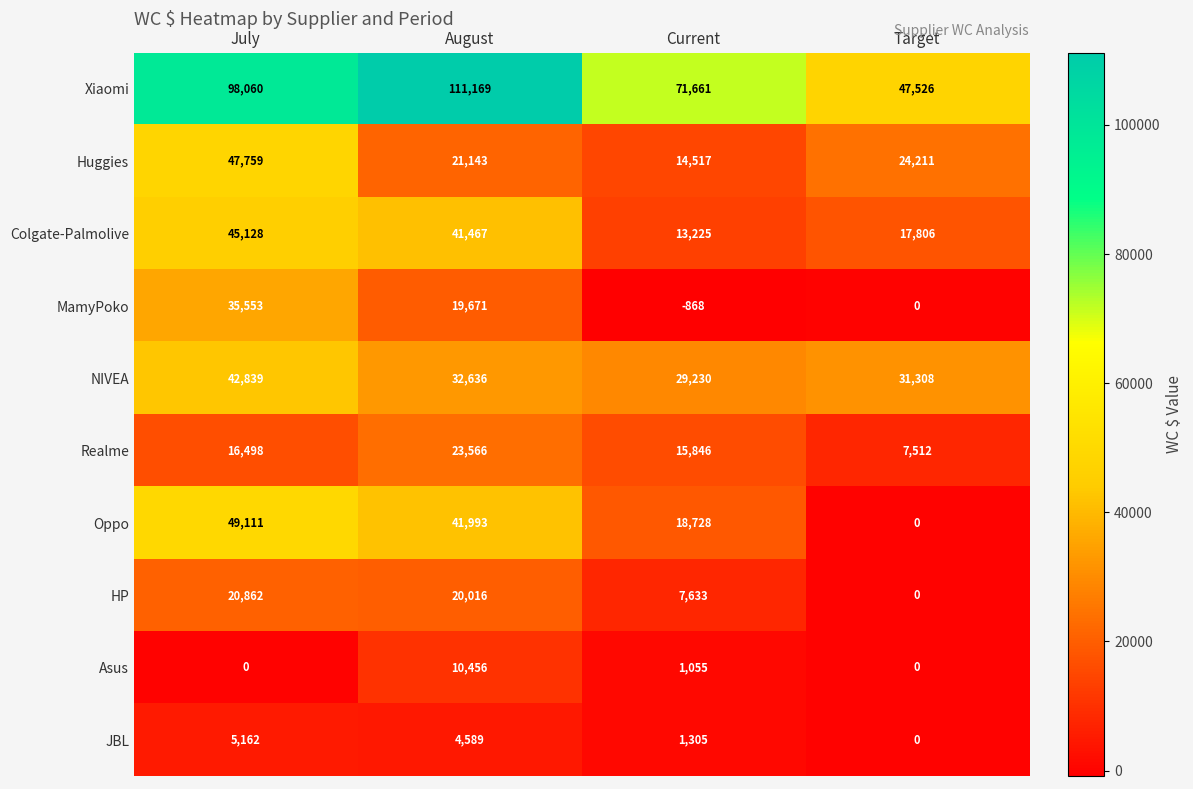

The value of Huggies at August is 13164. True or false?

False